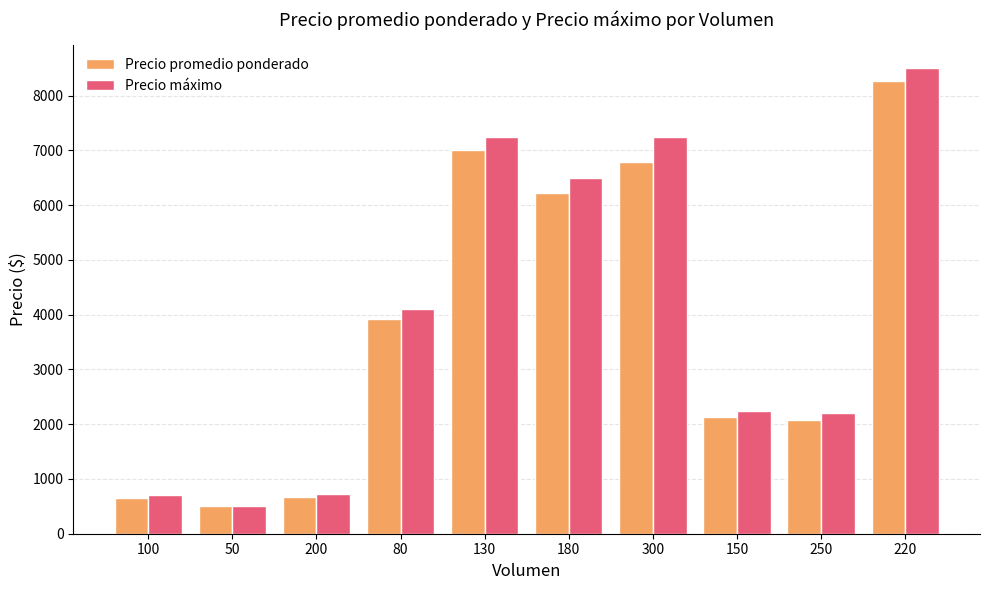

At which label does Precio máximo reach its peak?

220